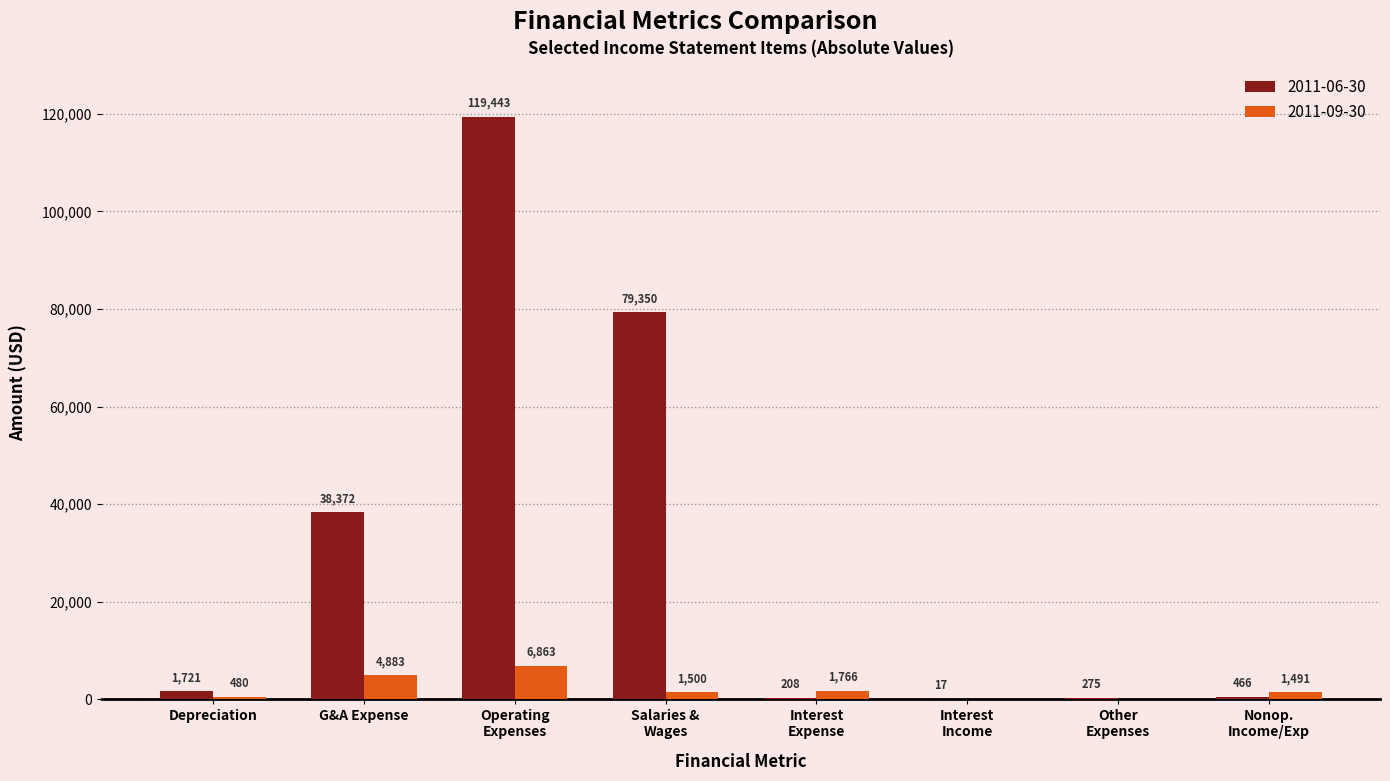

At which label is 2011-09-30 closest to 3294?

Interest
Expense